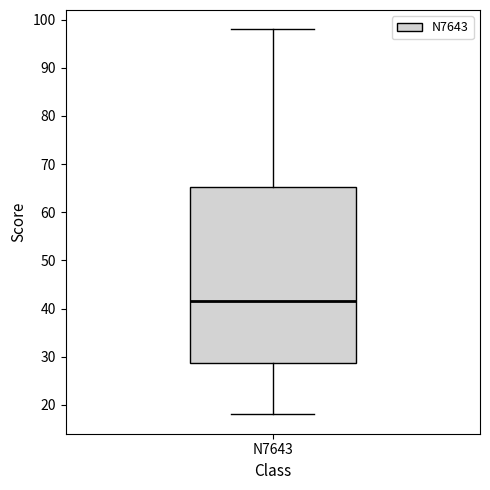

Transcribe this box plot: give where the median line is, the range the box spans, and where the two whiskers end, as read against the y-axis. The values are not printed on the chart, so give them approximately, as read against the axis.

median 42, box 29 to 65, whiskers 18 to 98